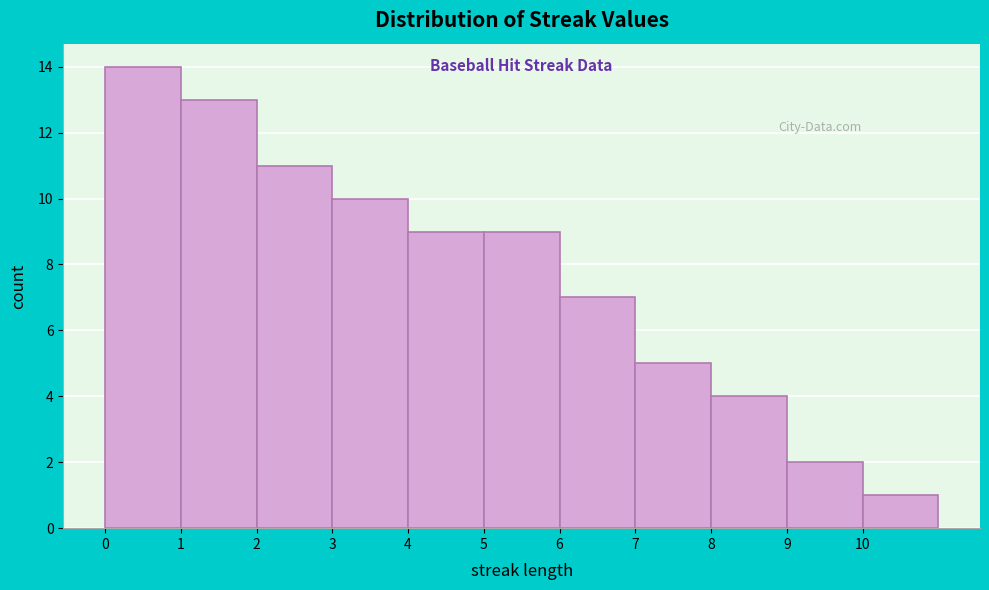

What is the height of the bar covering 4 to 5 on the x-axis? The values are not printed on the chart, so give them approximately, as read against the axis.

9